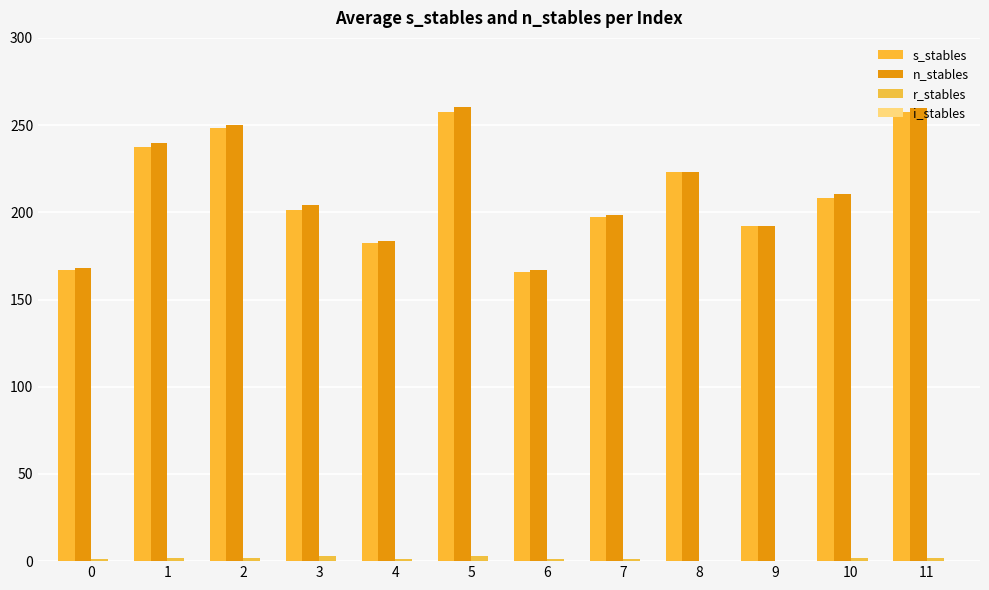

Reading left to right, list all the values displayed in this chart.

s_stables: 167.0	237.6	248.2	201.1	182.5	257.5	165.9	197.3	223.0	192.3	208.3	257.7
n_stables: 168.0	239.6	250.2	204.2	183.5	260.5	166.9	198.3	223.0	192.3	210.3	259.7
r_stables: 1.0	2.0	2.0	3.1	1.0	3.0	1.0	1.0	0.0	0.0	2.0	2.0
i_stables: 0.0	0.0	0.0	0.0	0.0	0.0	0.0	0.0	0.0	0.0	0.0	0.0